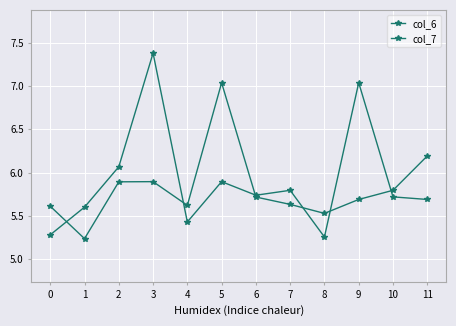

Reading right to left, what are all the values shown in this chart?

col_6: 5.7	5.7	7.0	5.3	5.8	5.7	5.9	5.4	7.4	6.1	5.6	5.3
col_7: 6.2	5.8	5.7	5.5	5.6	5.7	7.0	5.6	5.9	5.9	5.2	5.6